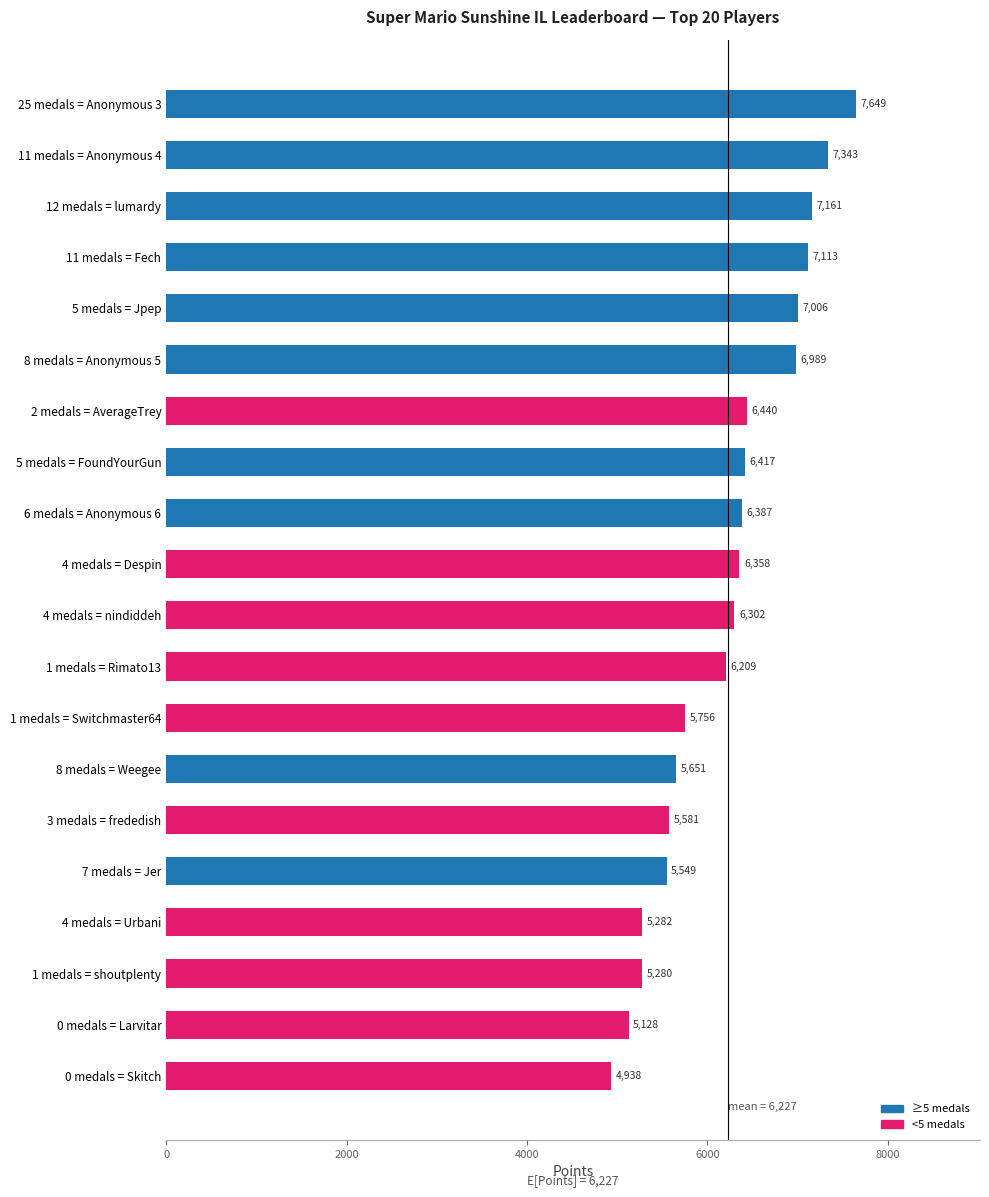

What is the sum of the values at 0 medals = Skitch and 11 medals = Anonymous 4?

12281